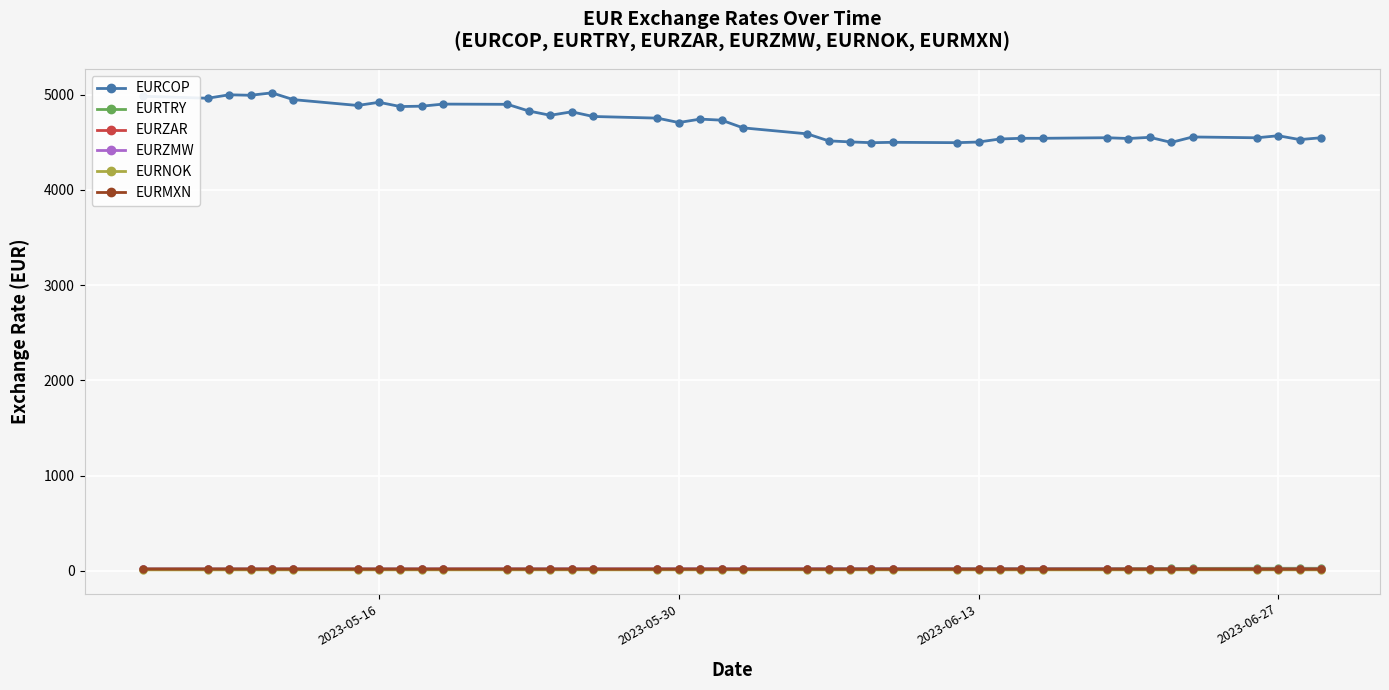

True or false: EURNOK and EURTRY cross at least once.

False